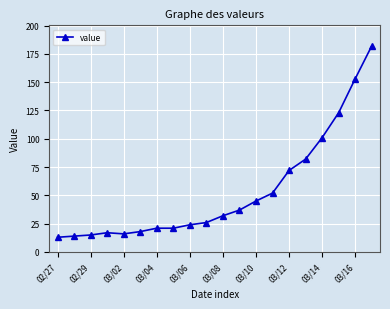

What is the minimum value shown in the chart?

13